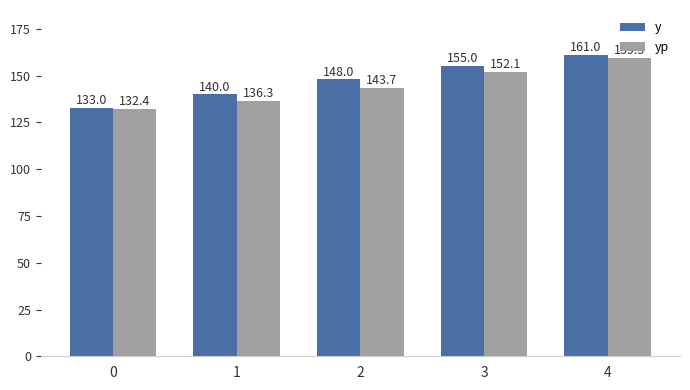

How many data points does each series have?

5